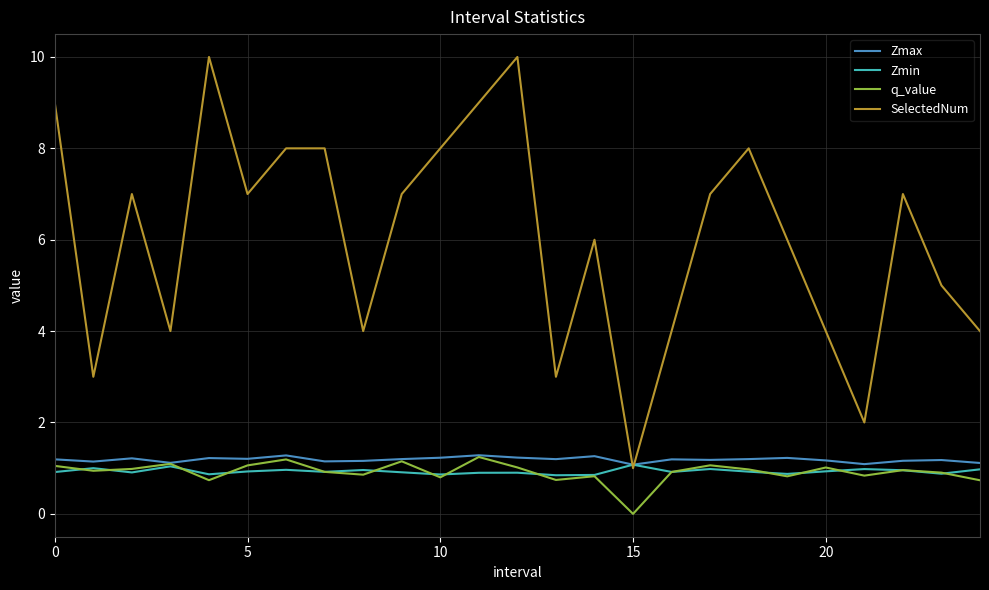

True or false: q_value and SelectedNum cross at least once.

False